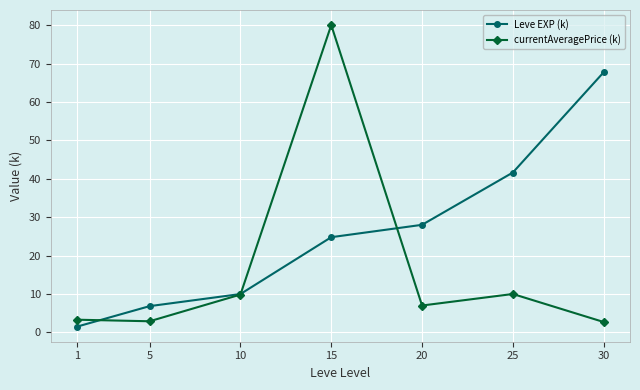

How many lines are shown in the chart?

2